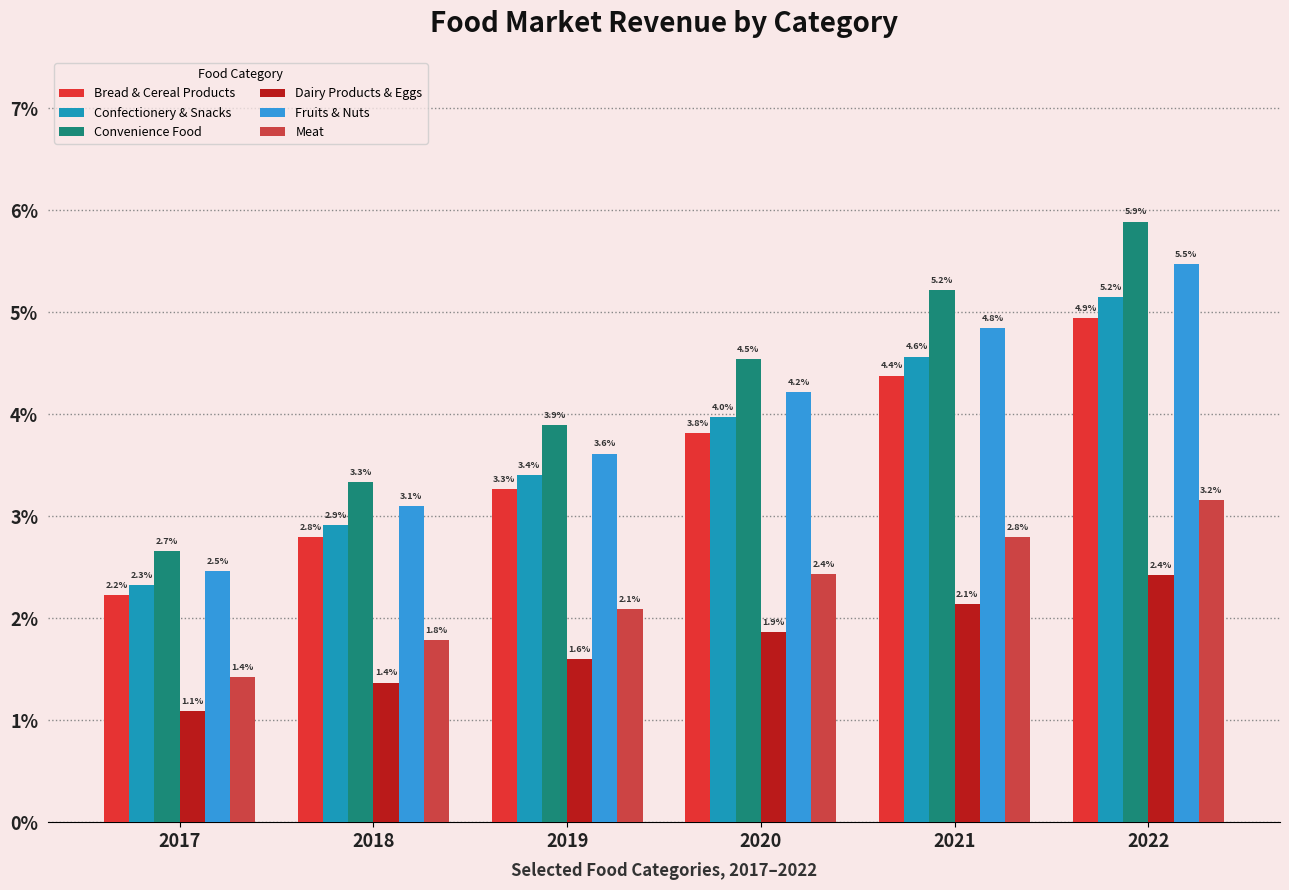

Is it true that Fruits & Nuts equals 0.1 at 2020?

False